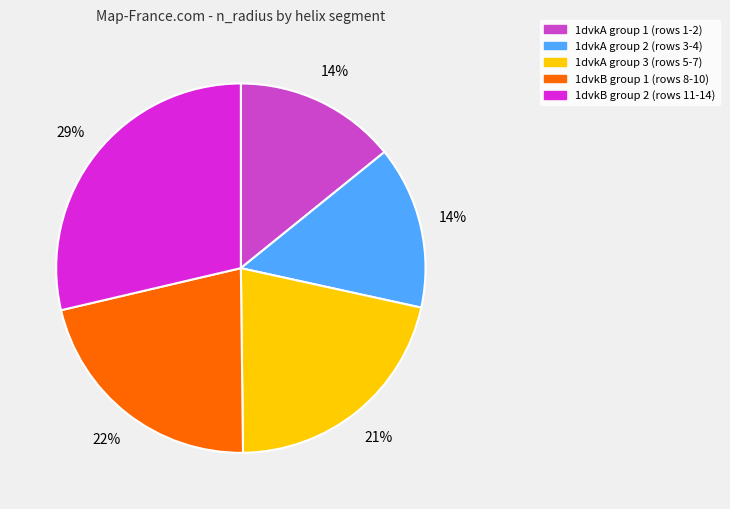

Is there any slice that represents more than half of the pie?

No